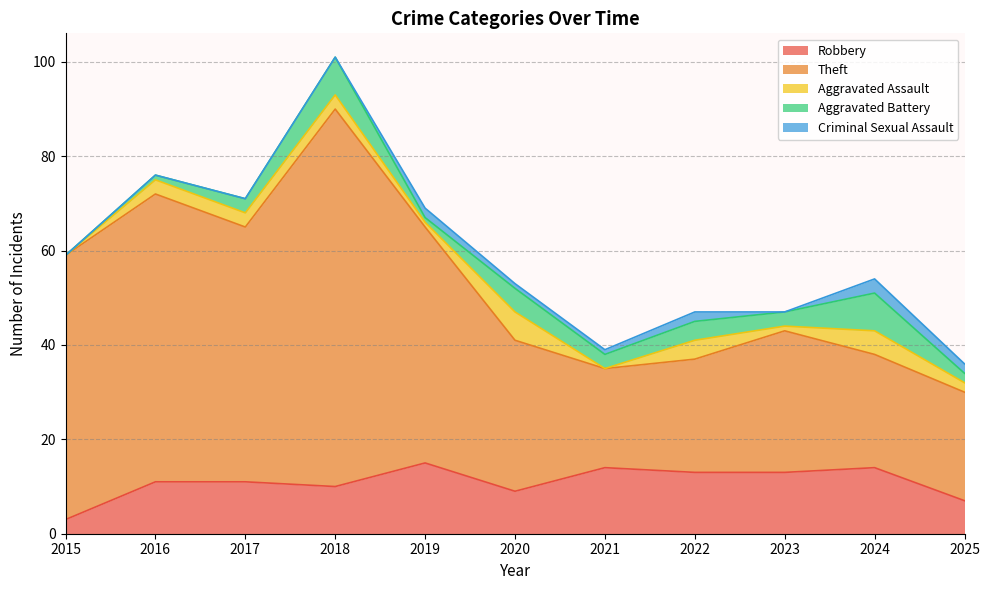

Which series has the largest total across all categories?

Theft